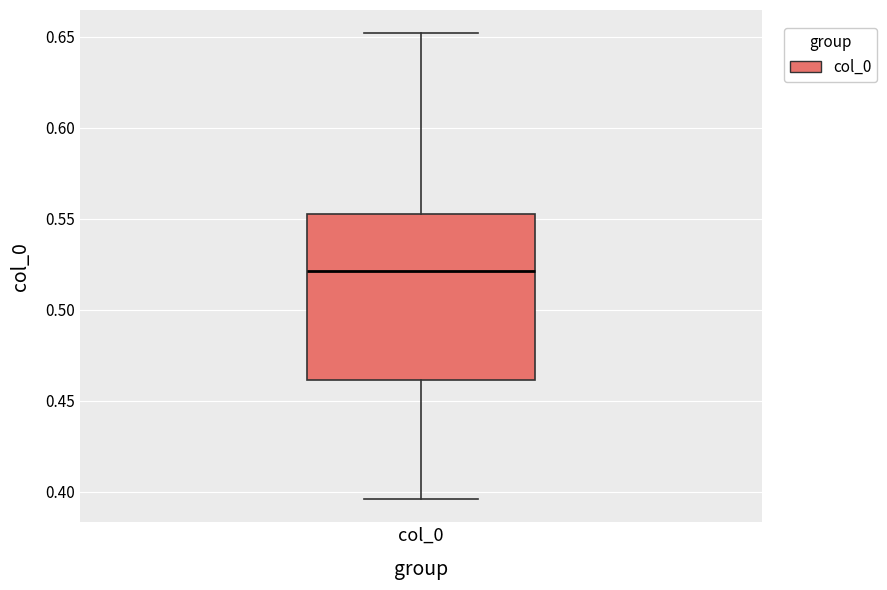

Transcribe this box plot: give where the median line is, the range the box spans, and where the two whiskers end, as read against the y-axis. The values are not printed on the chart, so give them approximately, as read against the axis.

median 0.520, box 0.460 to 0.555, whiskers 0.395 to 0.650